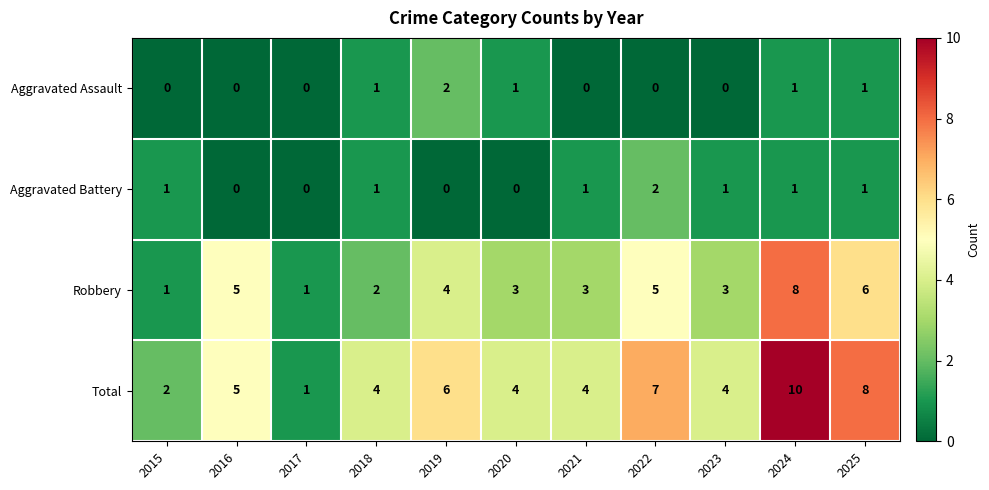

Which label corresponds to the largest value in the chart?

2024